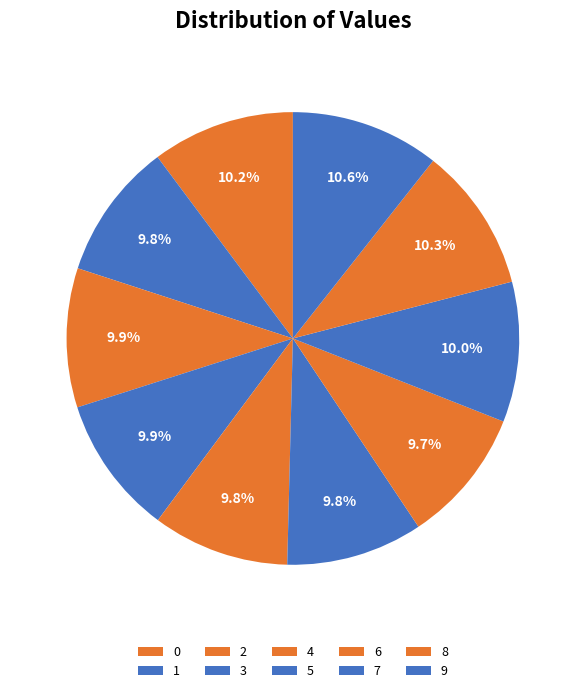

What percentage is NOT represented by 2?

90.1%